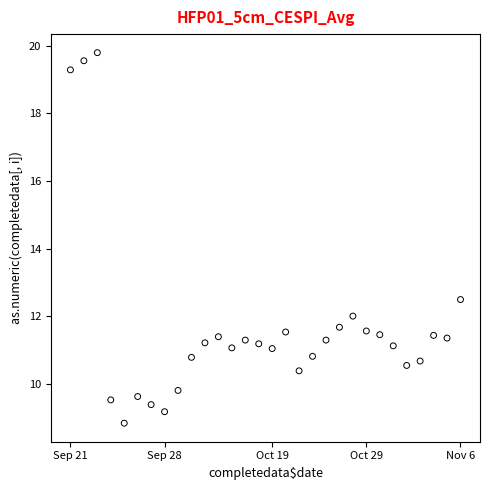

What Y value in the scatter plot is closest to 14?

12.5